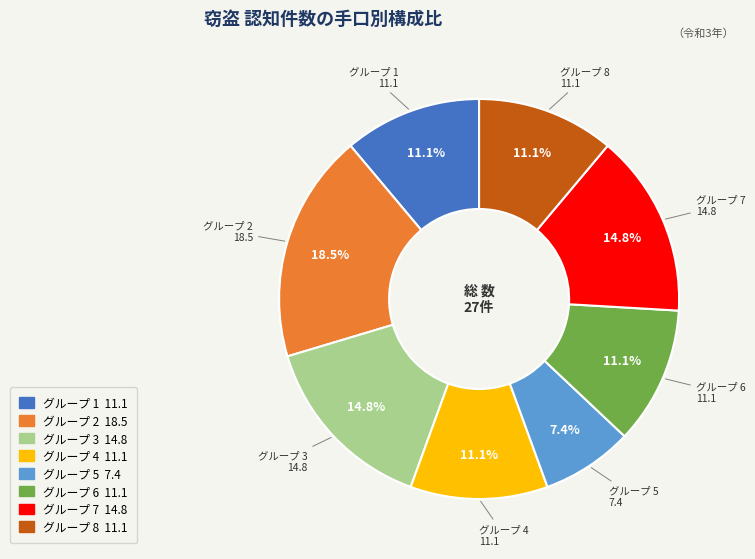

Is there a majority slice in this chart?

No